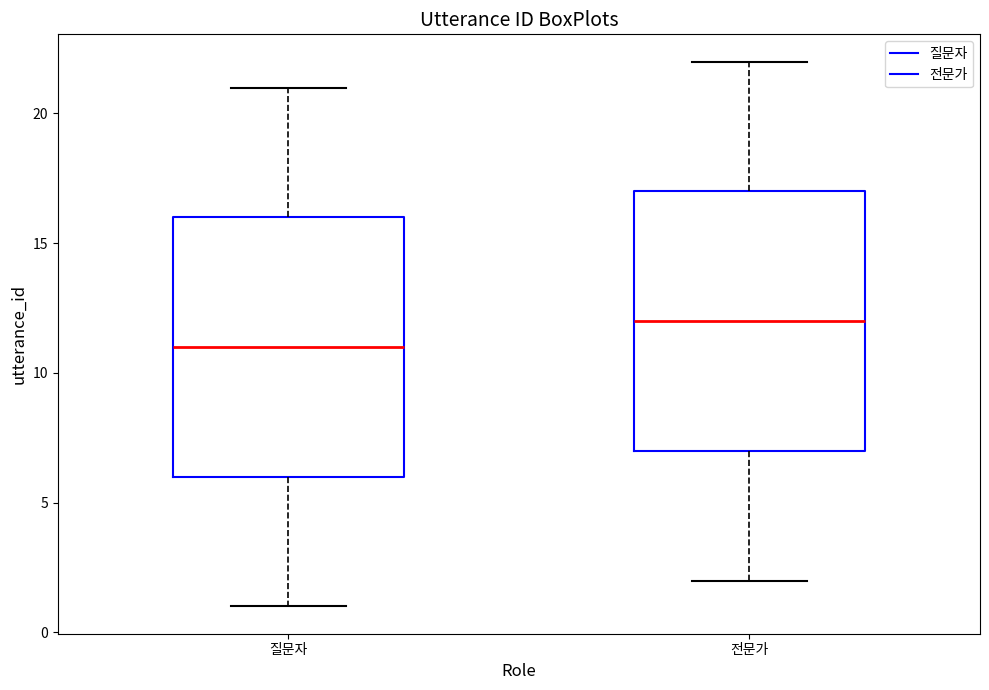

Reading left to right, transcribe this box plot: for each box, give where its median line is, the range the box spans, and where its two whiskers end, as read against the y-axis. The values are not printed on the chart, so give them approximately, as read against the axis.

질문자: median 11, box 6 to 16, whiskers 1 to 21
전문가: median 12, box 7 to 17, whiskers 2 to 22